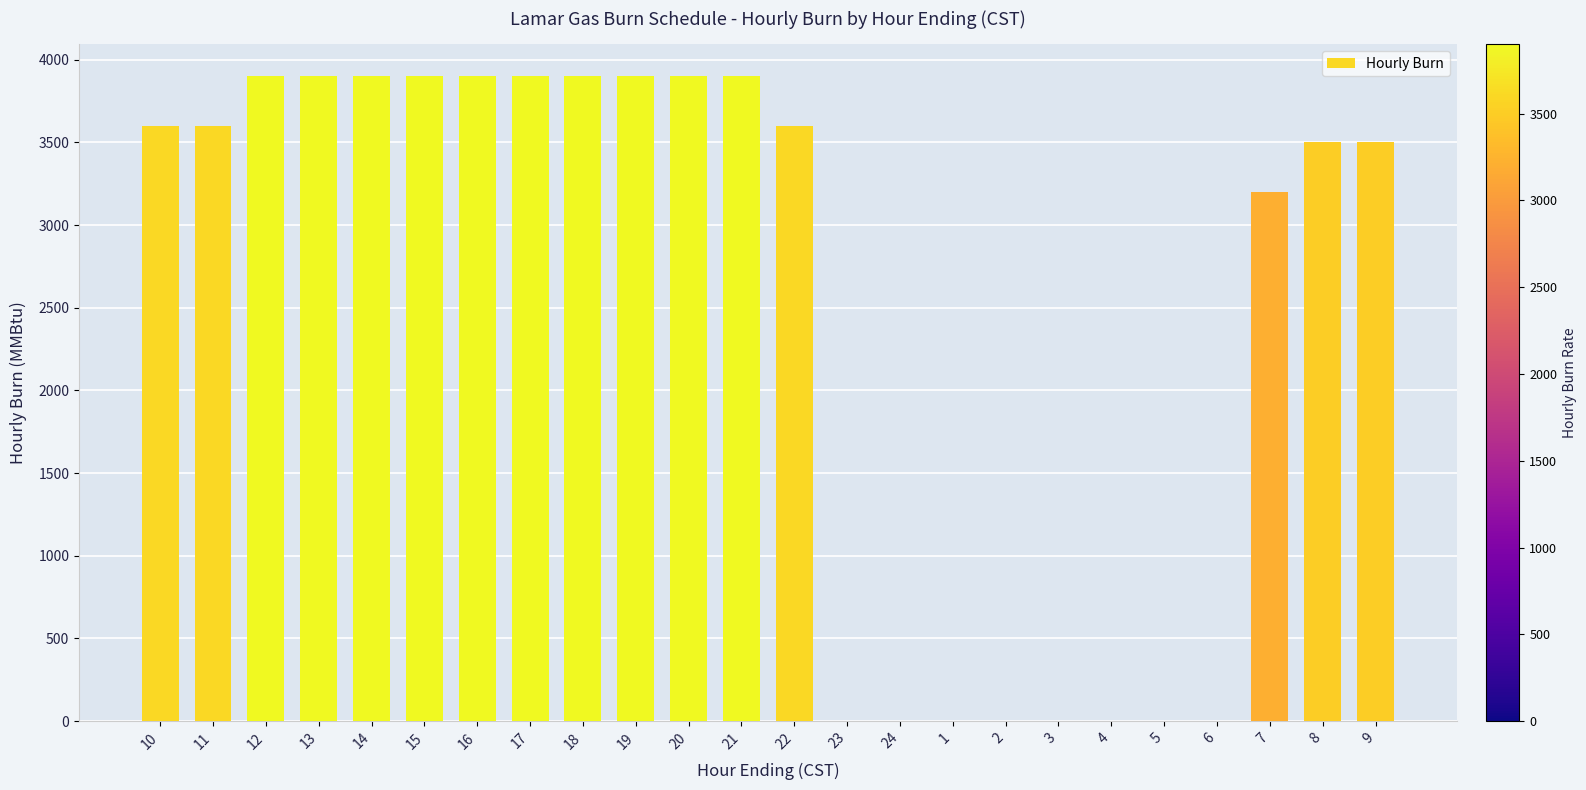

Reading left to right, transcribe all the data shown in this chart.

3600	3600	3900	3900	3900	3900	3900	3900	3900	3900	3900	3900	3600	0	0	0	0	0	0	0	0	3200	3500	3500